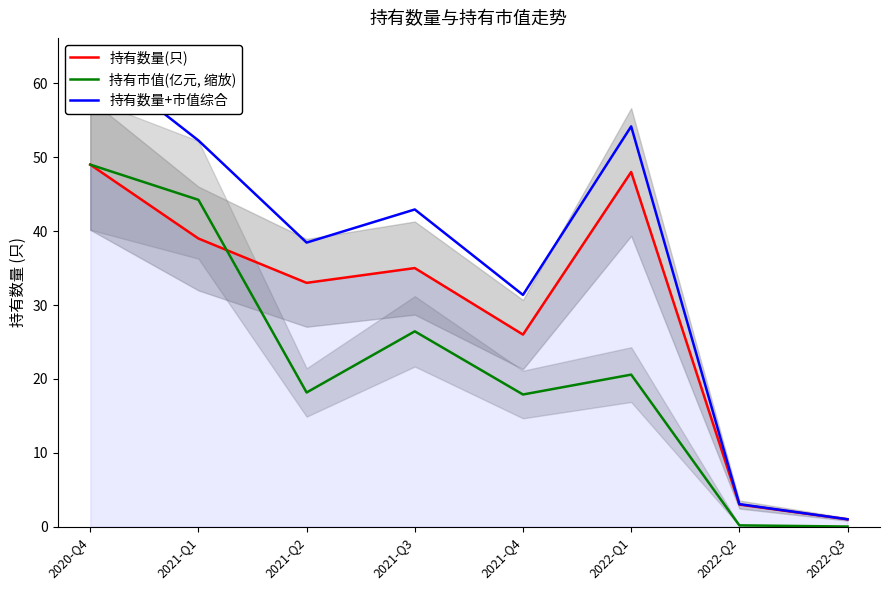

Where does the 持有市值(亿元, 缩放) series first go above 20?

2020-Q4